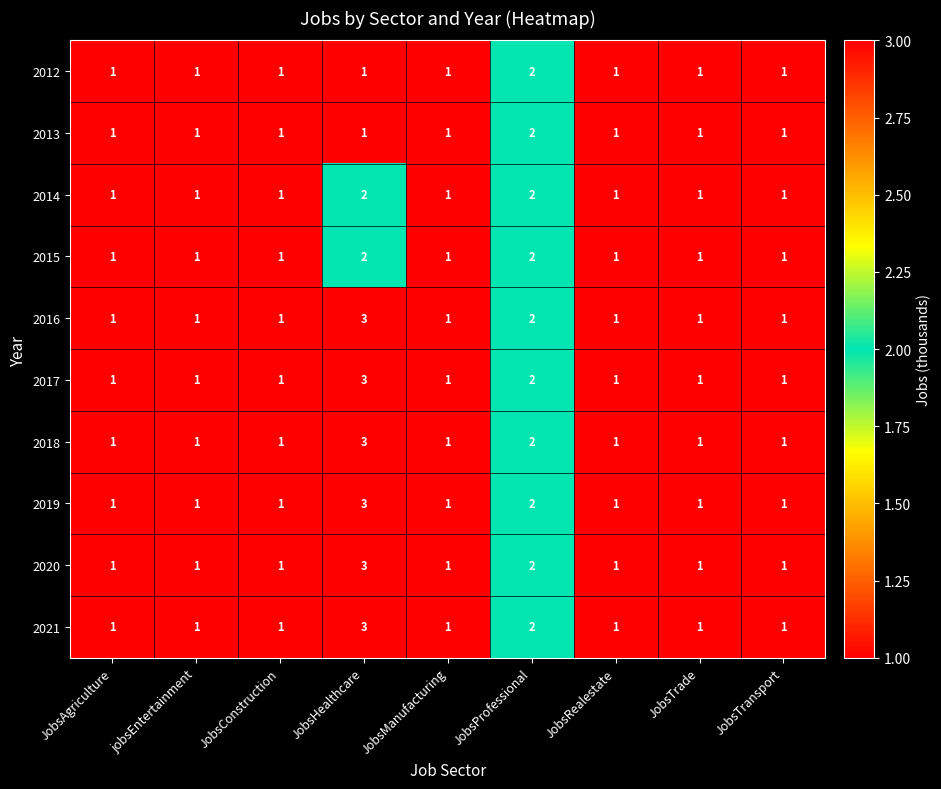

How many 2015 values are between 1 and 2?

9